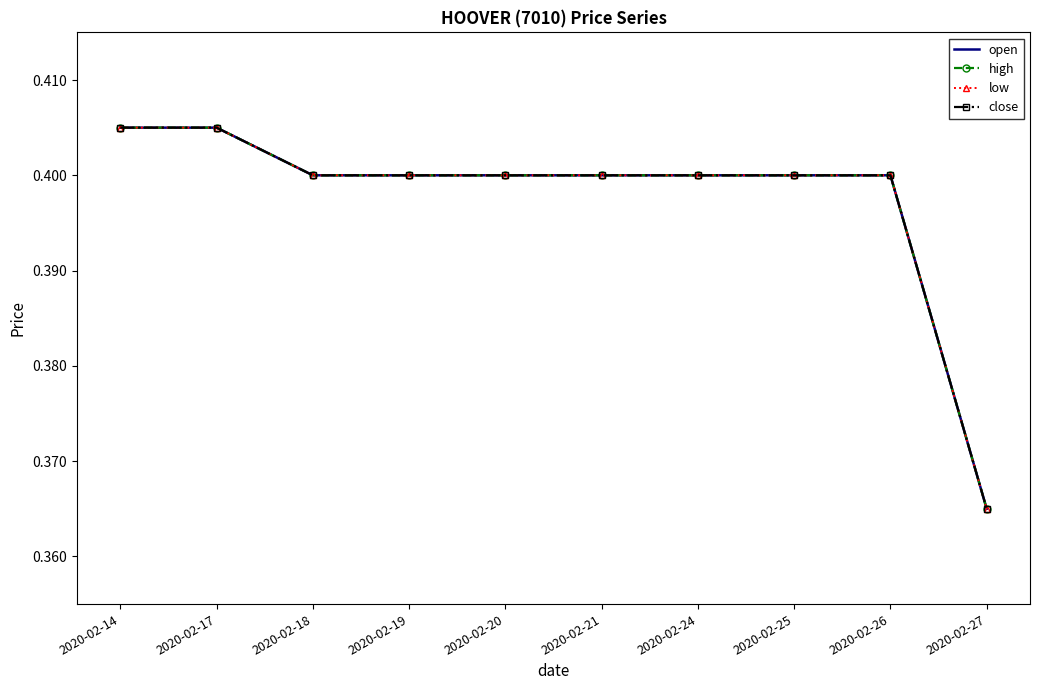

What is the total value across all series at 2020-02-27?

1.5